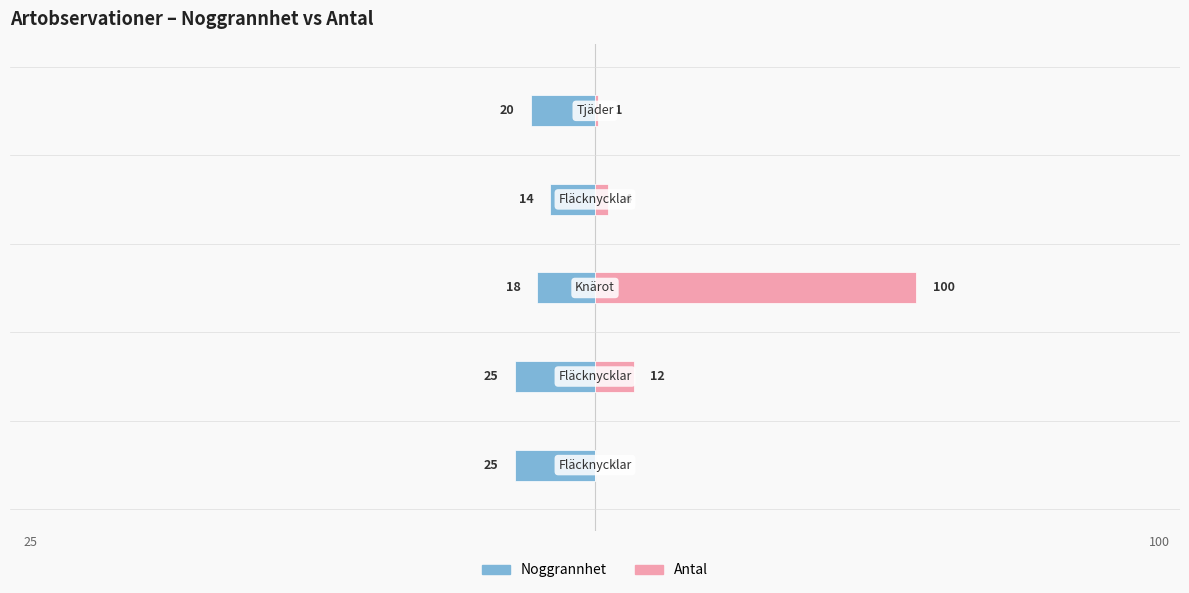

What is the difference between the maximum and minimum values in the Antal series?

100